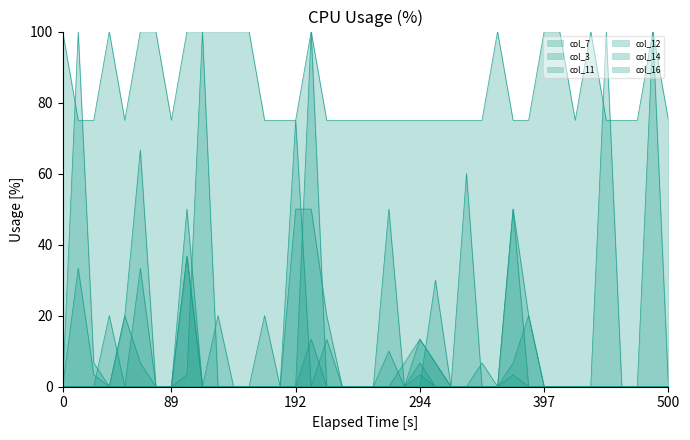

Reading left to right, list all the values displayed in this chart.

col_7: 0.0	0.0	0.0	20.0	0.0	0.0	0.0	0.0	0.0	0.0	20.0	0.0	0.0	20.0	0.0	75.0	0.0	0.0	0.0	0.0	0.0	10.0	0.0	0.0	30.0	0.0	60.0	0.0	0.0	0.0	0.0	0.0	0.0	0.0	0.0	100.0	0.0	0.0	0.0	0.0
col_3: 100.0	75.0	75.0	100.0	75.0	100.0	100.0	75.0	100.0	100.0	100.0	100.0	100.0	75.0	75.0	75.0	100.0	75.0	75.0	75.0	75.0	75.0	75.0	75.0	75.0	75.0	75.0	75.0	100.0	75.0	75.0	100.0	100.0	75.0	100.0	75.0	75.0	75.0	100.0	75.0
col_11: 0.0	100.0	6.7	0.0	0.0	0.0	0.0	0.0	50.0	0.0	0.0	0.0	0.0	0.0	0.0	0.0	0.0	13.3	0.0	0.0	0.0	0.0	0.0	6.7	0.0	0.0	0.0	0.0	0.0	50.0	0.0	0.0	0.0	0.0	0.0	0.0	0.0	0.0	0.0	0.0
col_12: 0.0	0.0	0.0	0.0	20.0	66.7	0.0	0.0	36.7	0.0	0.0	0.0	0.0	0.0	0.0	0.0	100.0	0.0	0.0	0.0	0.0	0.0	6.7	13.3	6.7	0.0	0.0	0.0	0.0	50.0	20.0	0.0	0.0	0.0	0.0	0.0	0.0	0.0	0.0	0.0
col_14: 0.0	0.0	0.0	0.0	20.0	6.7	0.0	0.0	36.7	0.0	0.0	0.0	0.0	0.0	0.0	0.0	13.3	0.0	0.0	0.0	0.0	0.0	0.0	13.3	6.7	0.0	0.0	0.0	0.0	6.7	20.0	0.0	0.0	0.0	0.0	0.0	0.0	0.0	100.0	0.0
col_16: 0.0	33.3	3.3	0.0	0.0	33.3	0.0	0.0	3.3	100.0	0.0	0.0	0.0	0.0	0.0	50.0	50.0	20.0	0.0	0.0	0.0	50.0	0.0	3.3	0.0	0.0	0.0	6.7	0.0	3.3	0.0	0.0	0.0	0.0	0.0	0.0	0.0	0.0	0.0	0.0